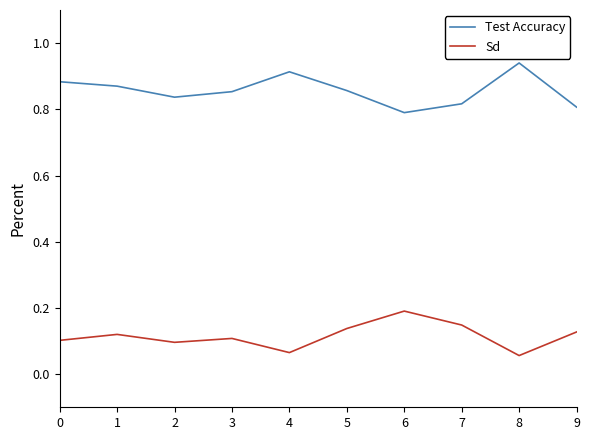

True or false: Sd and Test Accuracy cross at least once.

False